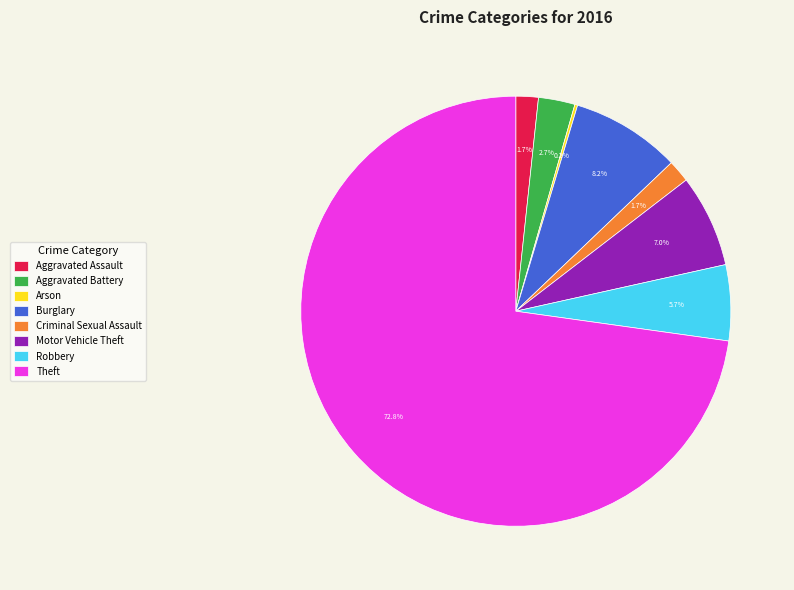

Which slice represents more than half of the pie?

Theft